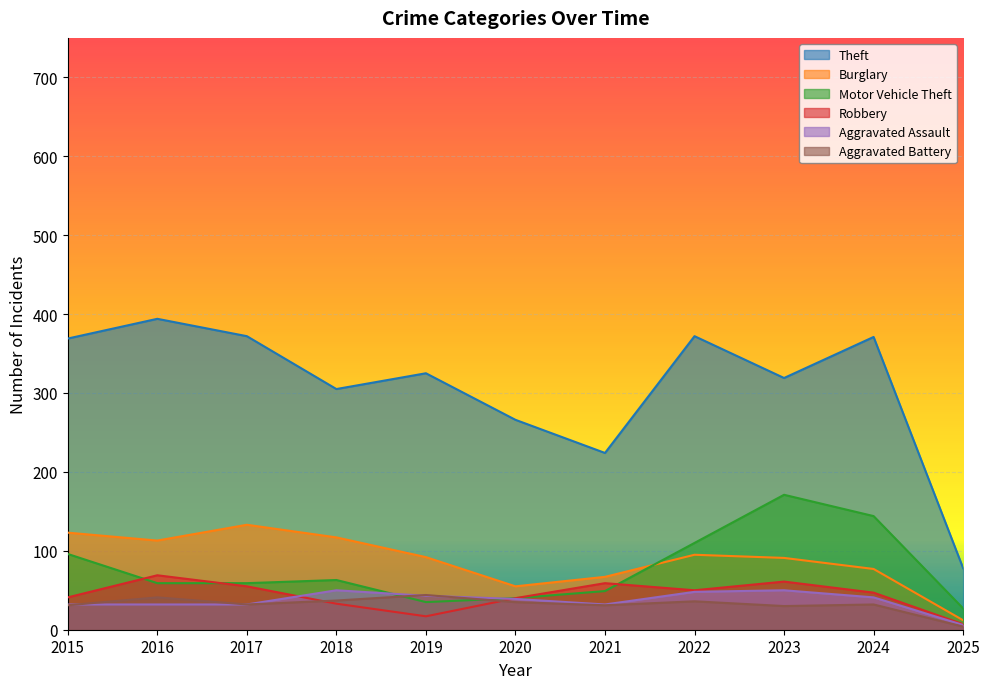

The Aggravated Battery series shows 31 at 2015. True or false?

True